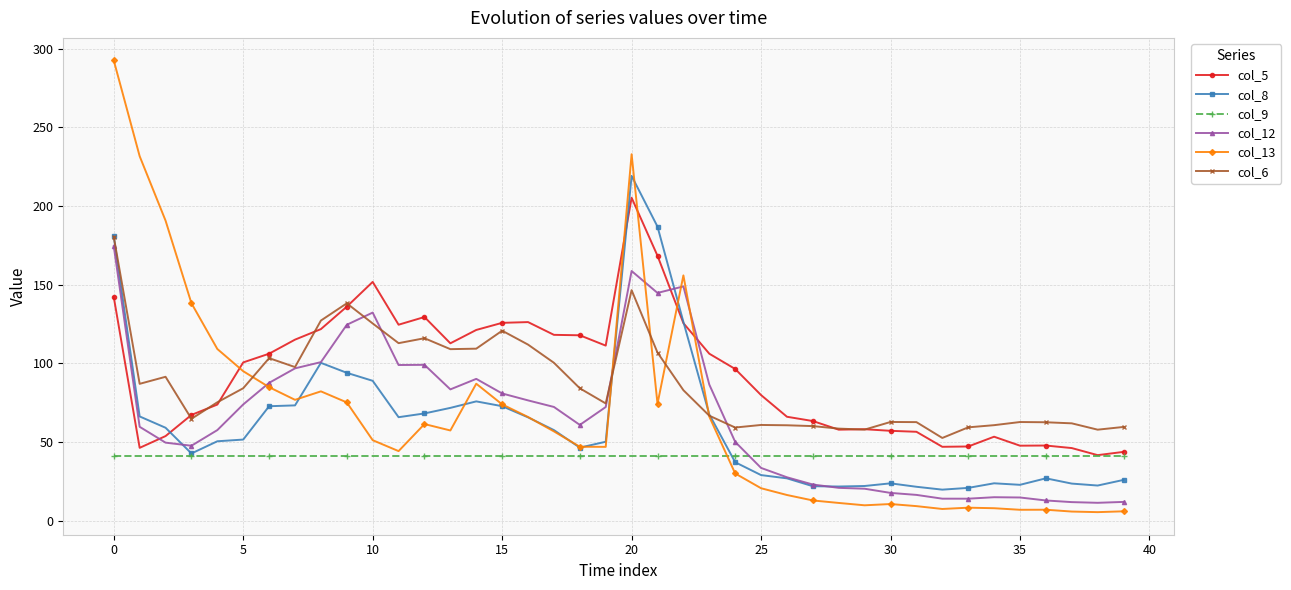

What is the greatest value displayed?

292.5